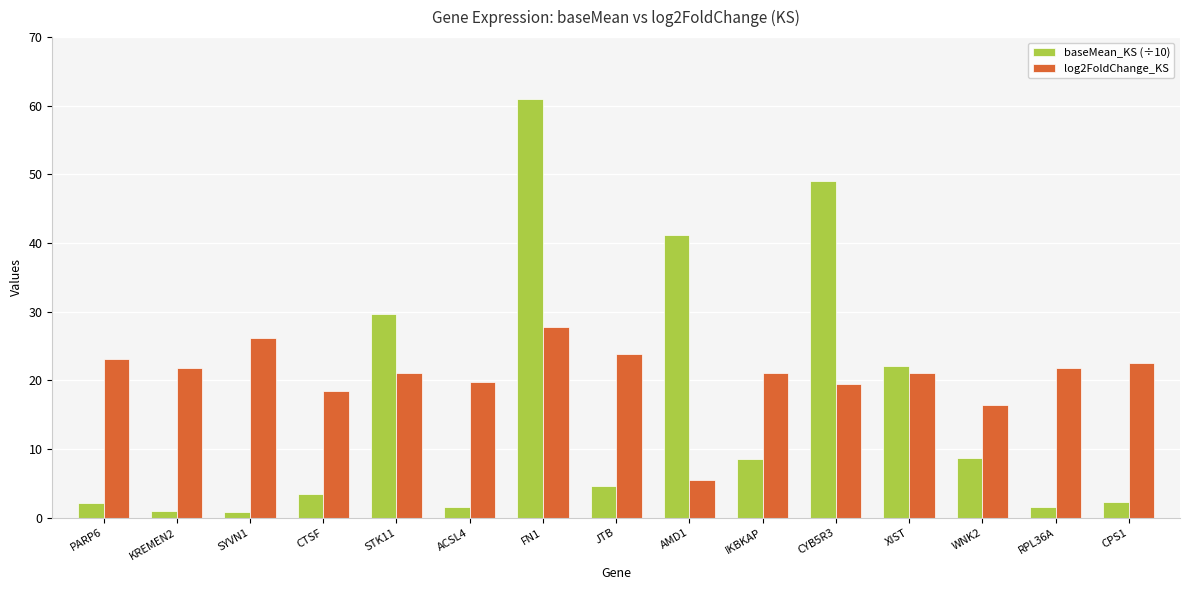

At which category is the sum across all series the highest?

FN1